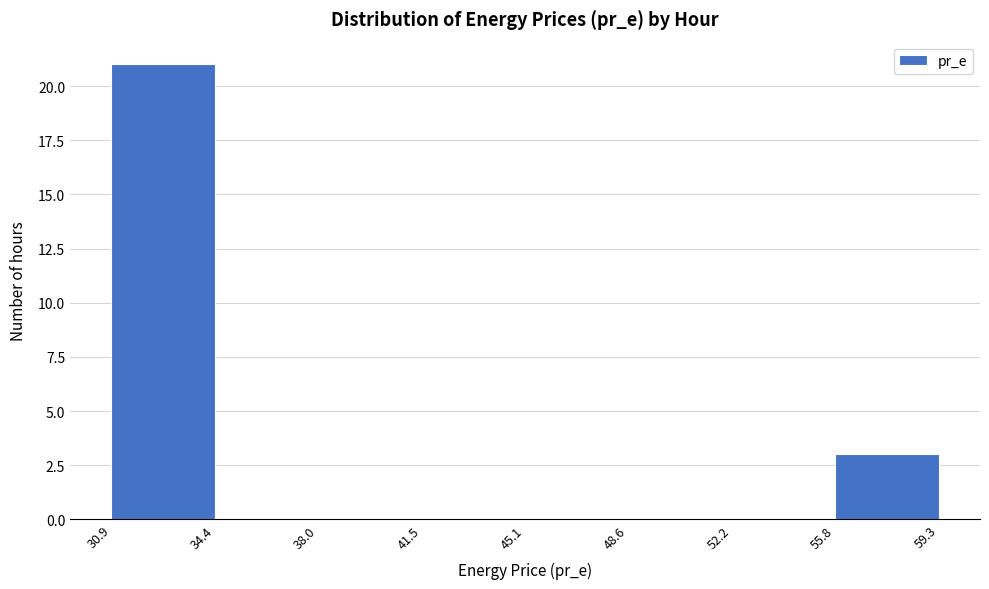

What is the height of the bar covering 30.9 to 34.4 on the x-axis? The values are not printed on the chart, so give them approximately, as read against the axis.

21